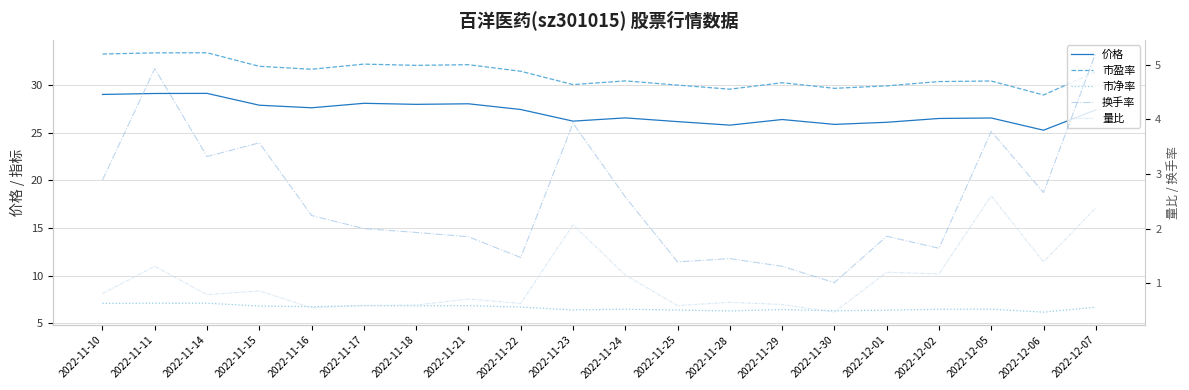

Does the chart display data point markers on the line(s)?

No